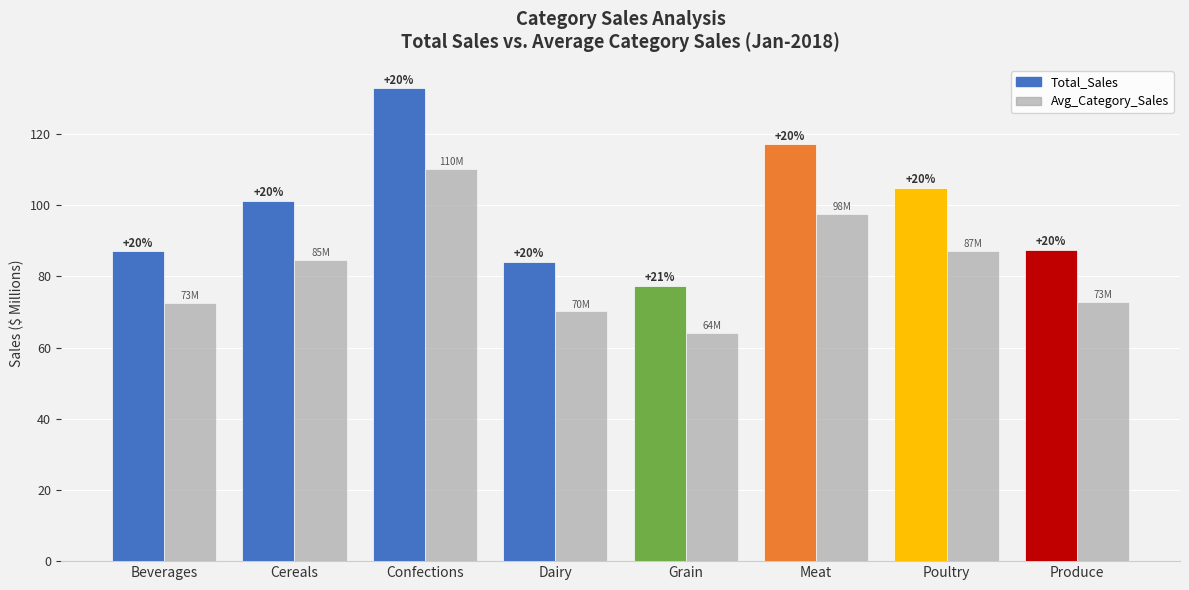

How many bars are there in each group?

2